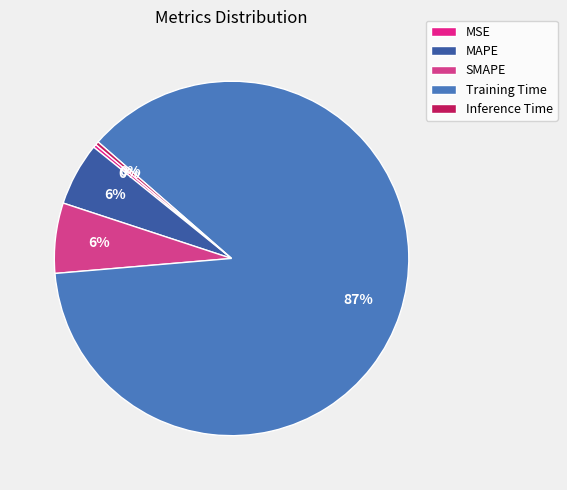

How many segments does this pie chart have?

5